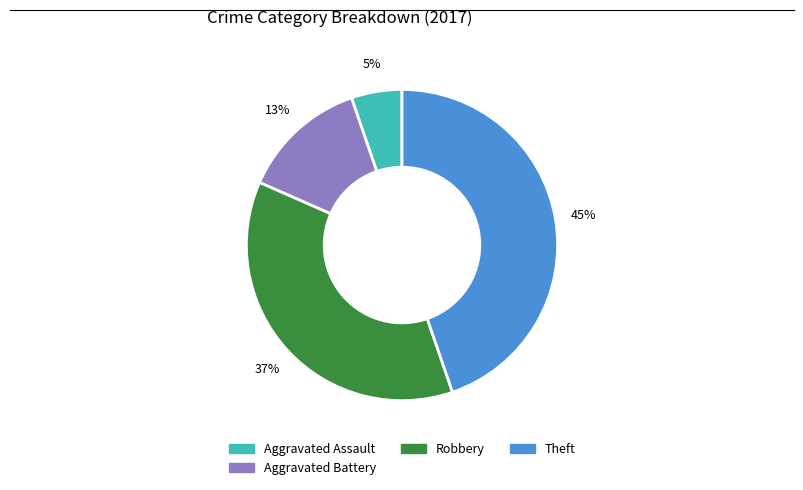

The Aggravated Assault slice represents 5% of the pie. True or false?

True